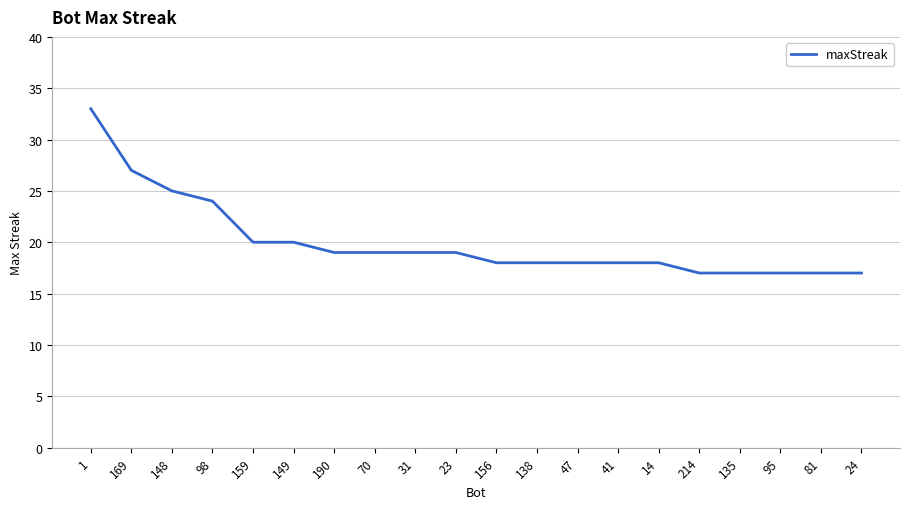

The value at 148 is 12. True or false?

False